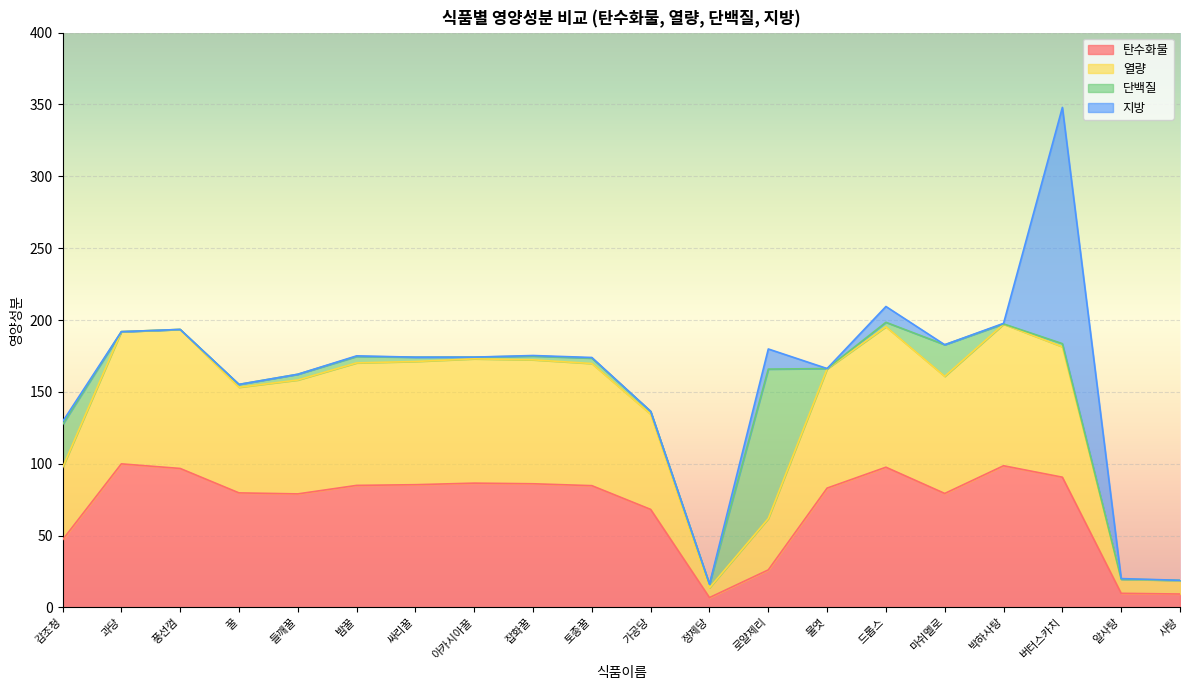

True or false: 탄수화물 and 열량 intersect in this chart.

False